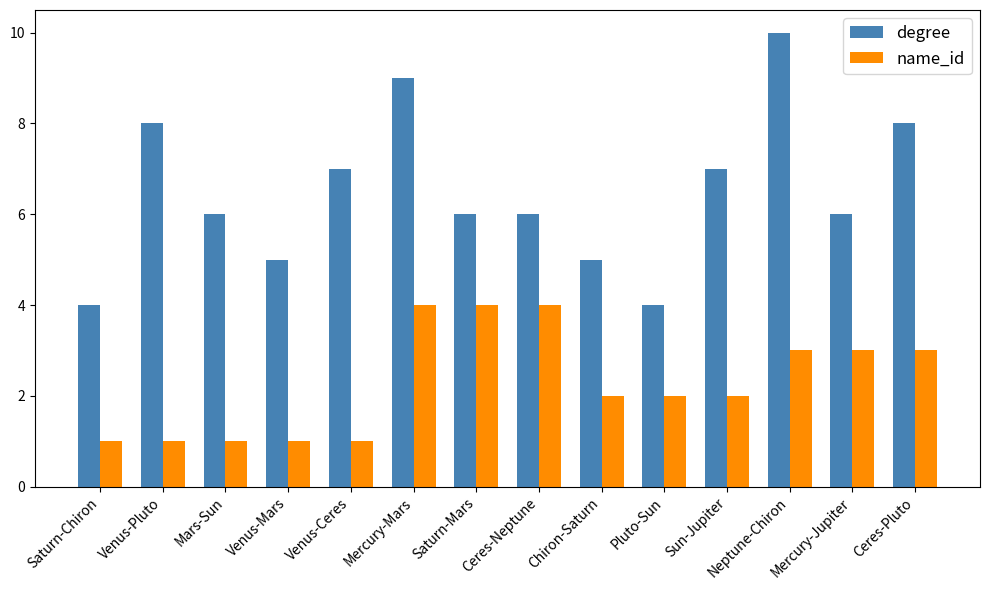

What is the lowest value of the degree series?

4